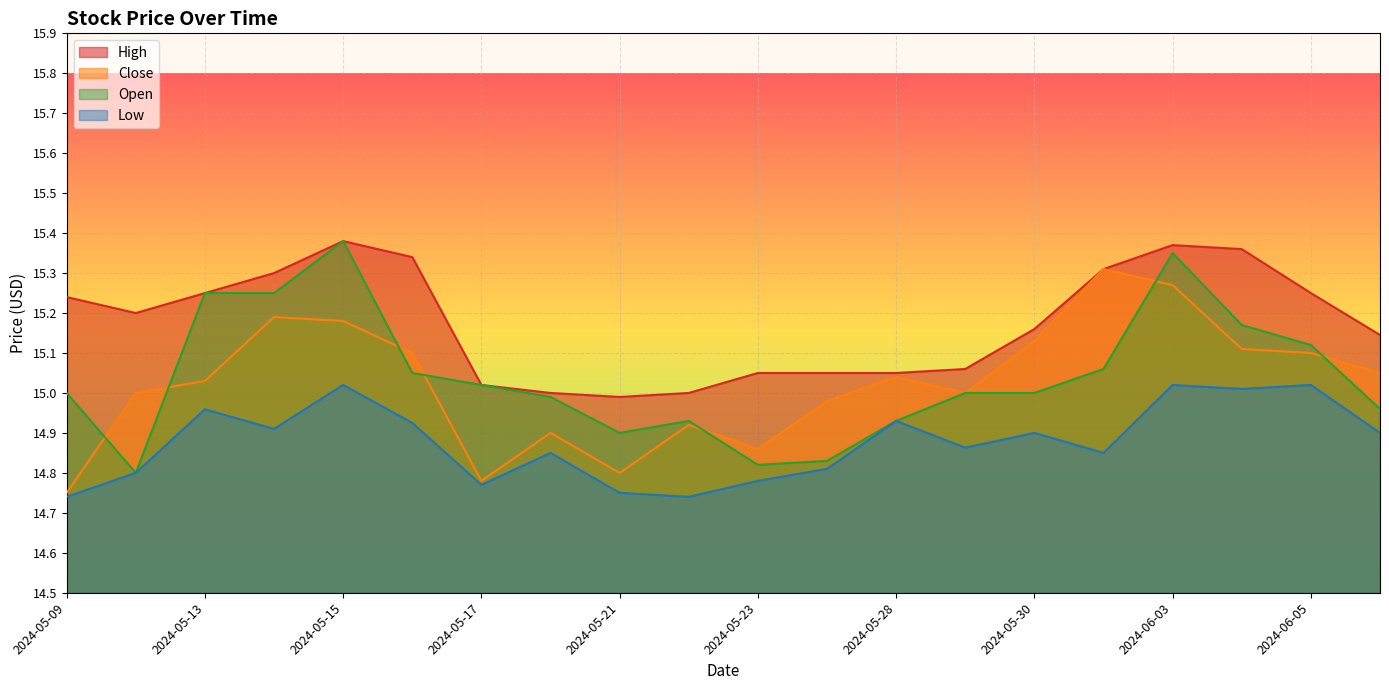

Is it true that High equals 15.0 at 2024-05-17?

True